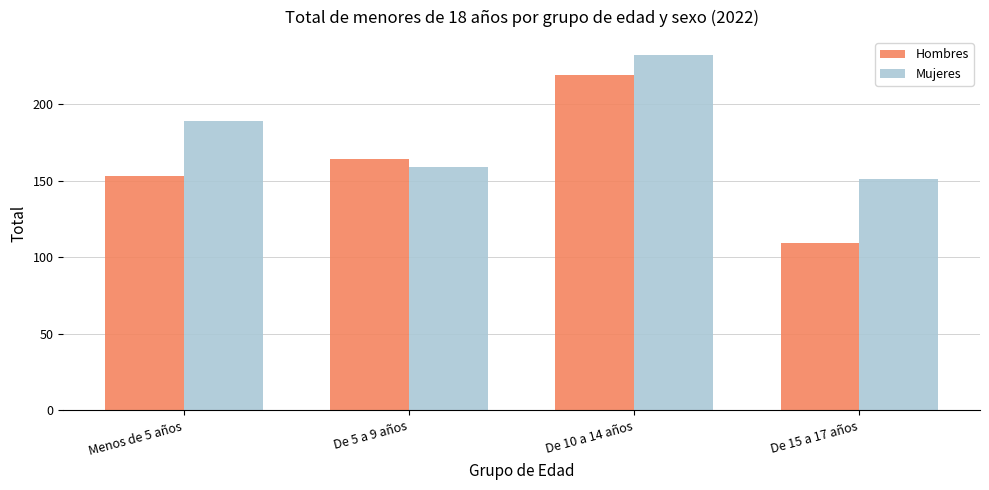

What are all the series names shown in the legend?

Hombres, Mujeres